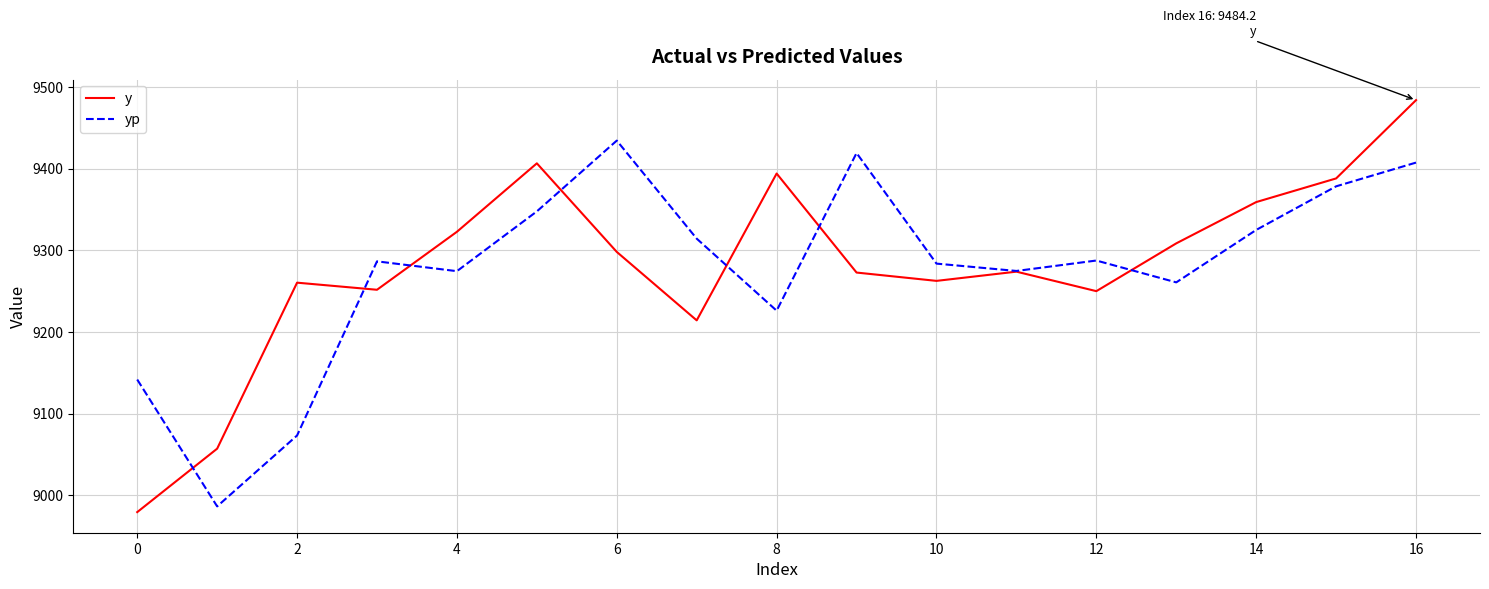

What is the lowest value of the yp series?

8986.1